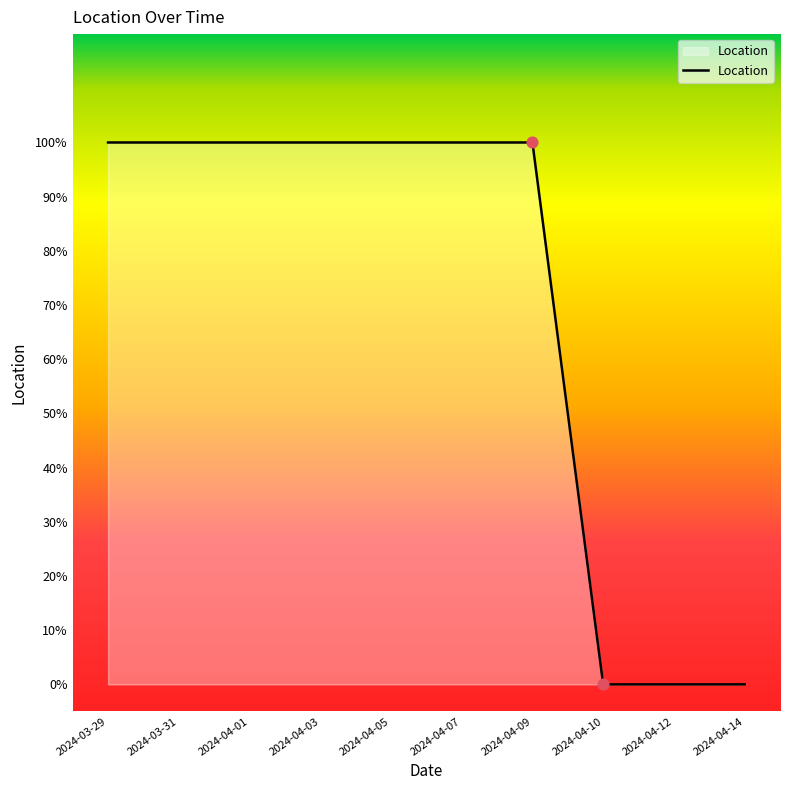

What is the change in value from 2024-04-03 to 2024-04-12?

-1